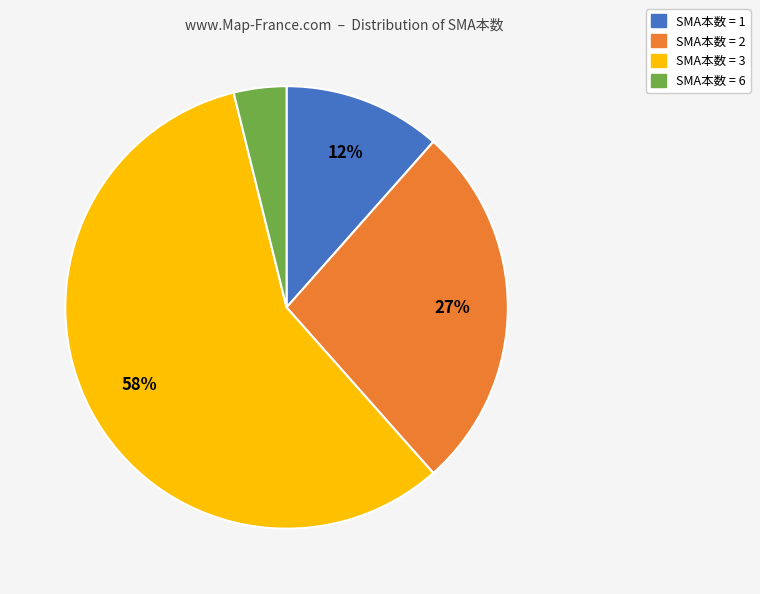

To the nearest percent, what is the average slice percentage?

25%